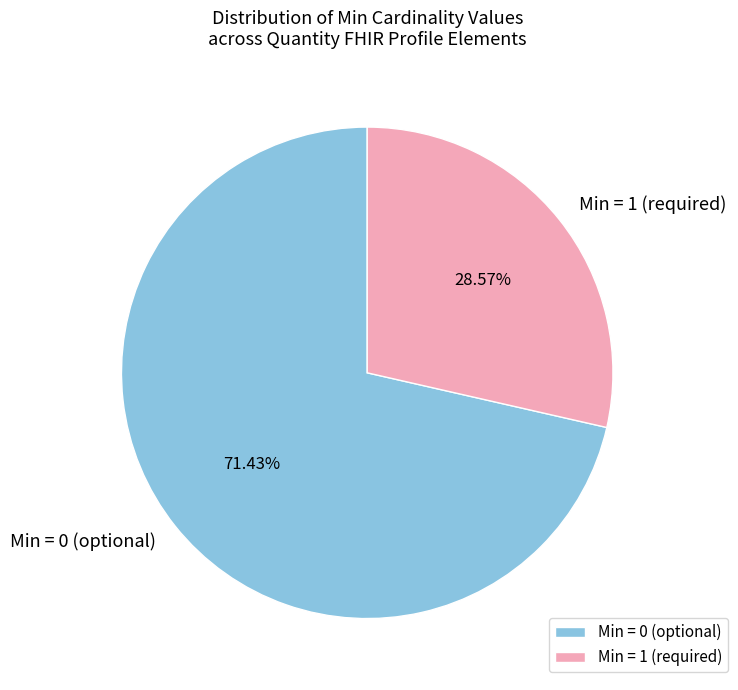

Between Min = 0 (optional) and Min = 1 (required), which is larger?

Min = 0 (optional)